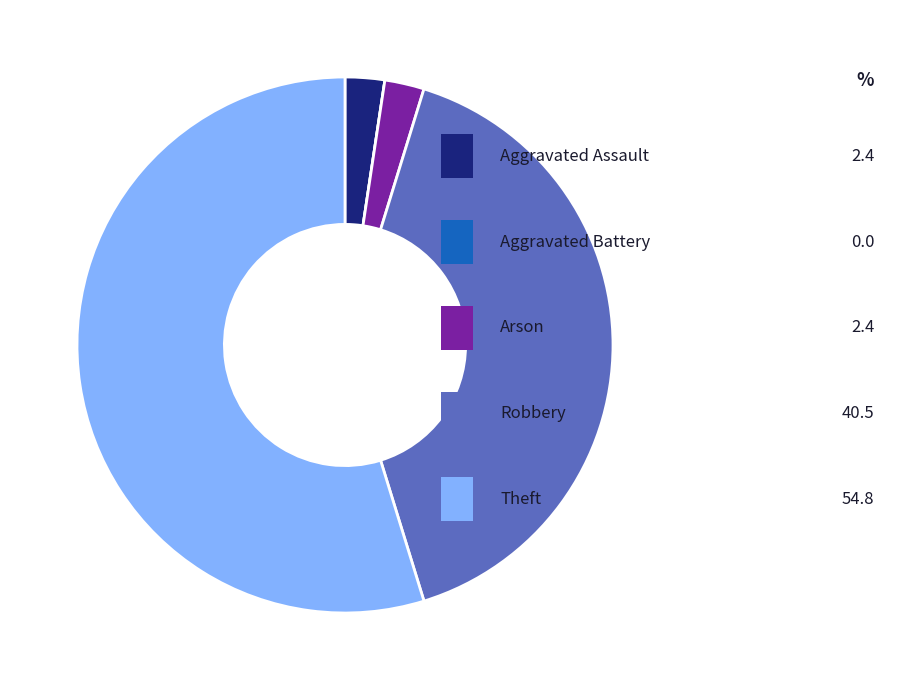

Does any single category account for the majority?

Yes